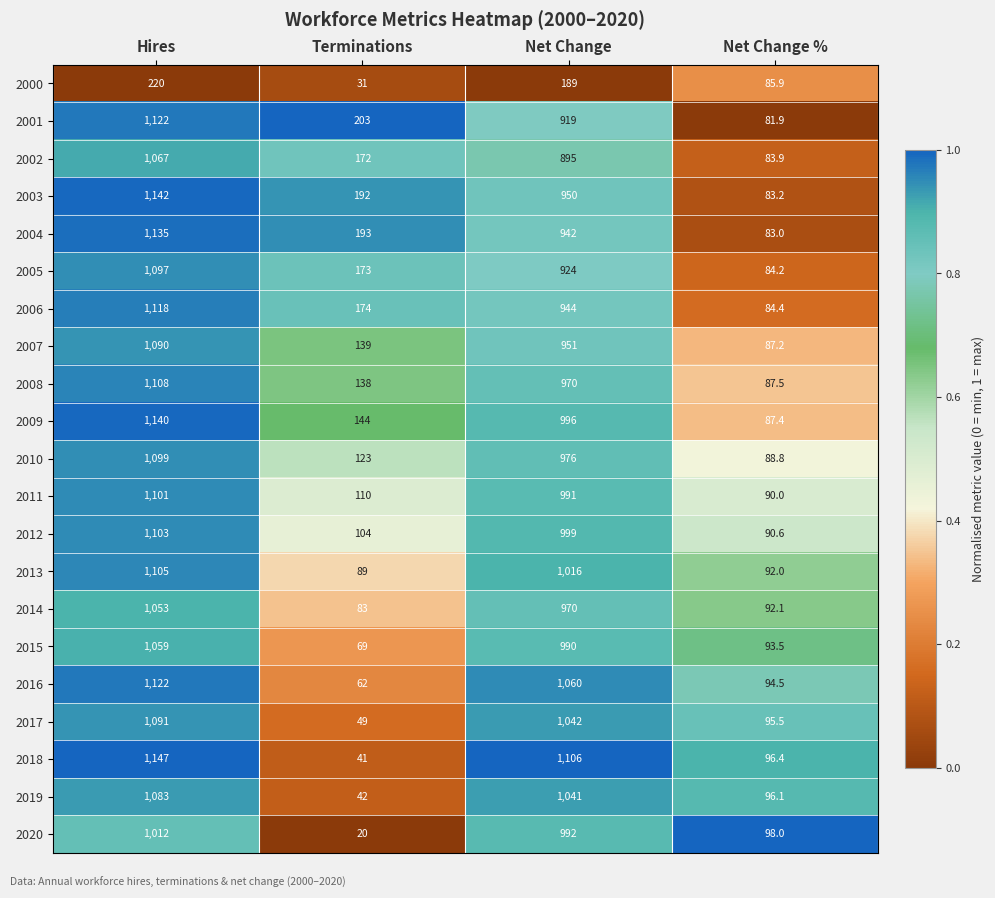

What is the approximate value of 2015 at Net Change %?

93.5